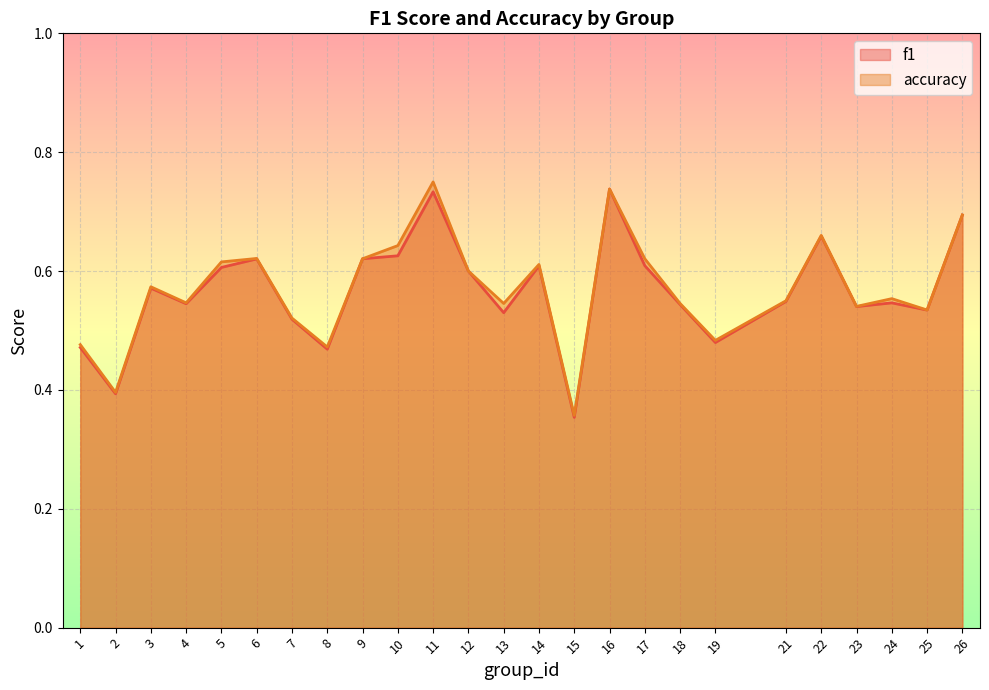

The f1 series shows 0.4 at 2. True or false?

True